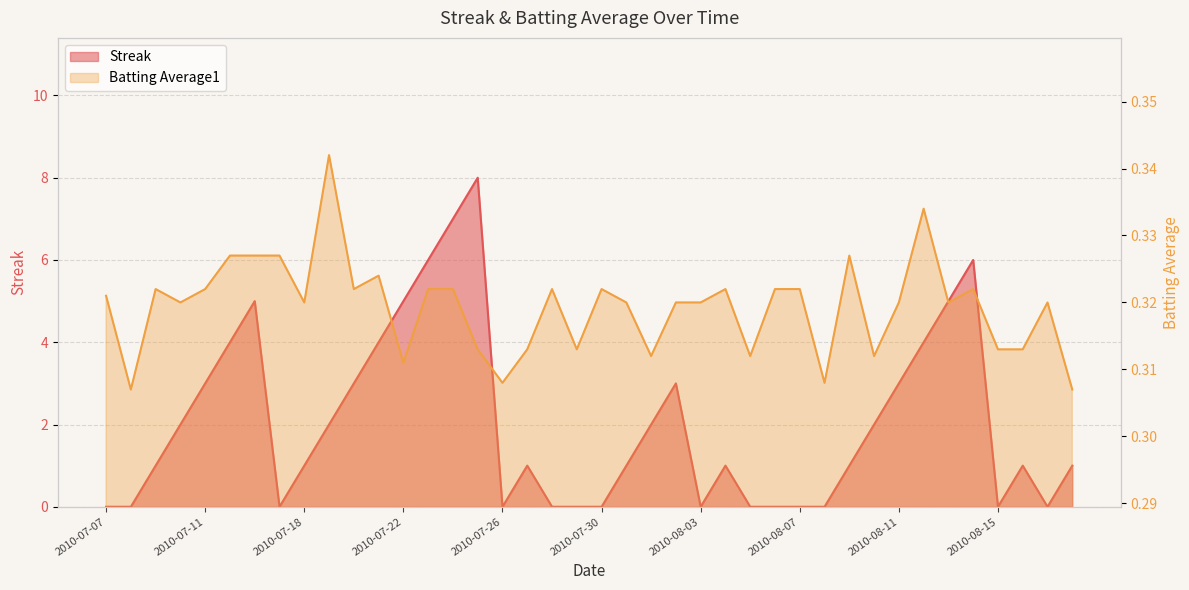

What is the difference between the maximum and minimum values in the Streak series?

8.0